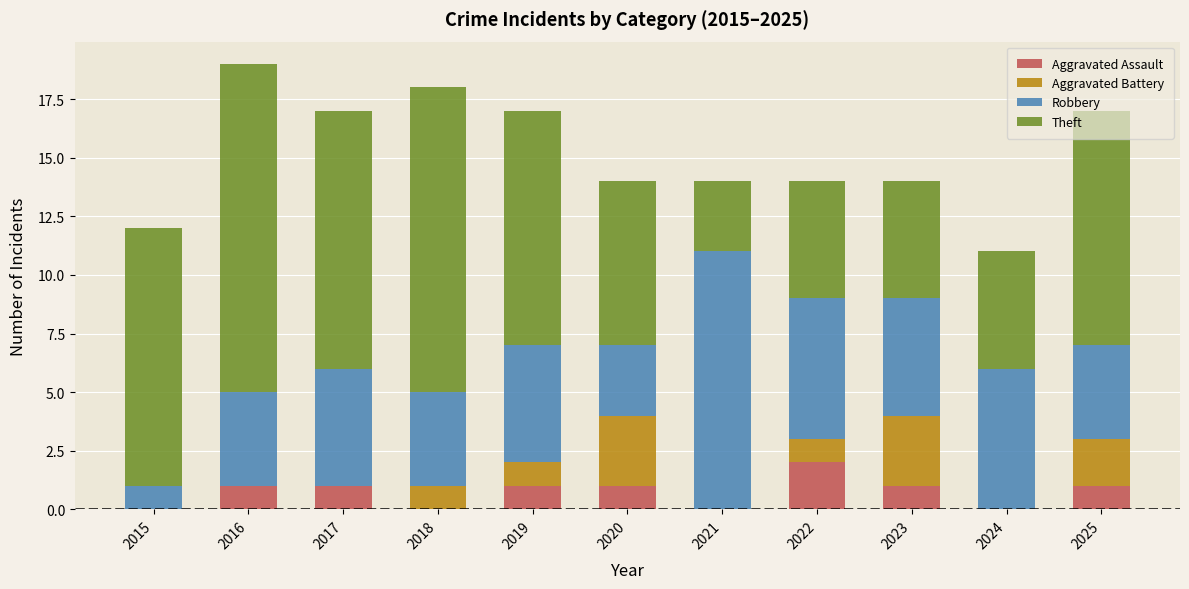

Which category has the highest value in the Aggravated Assault series?

2022